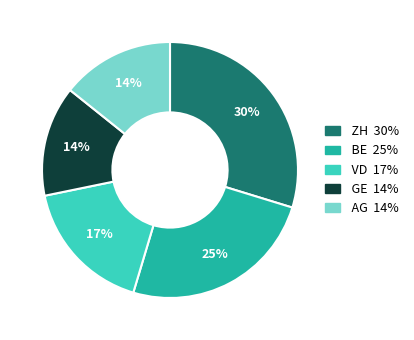

To the nearest percent, what is the average slice percentage?

20%